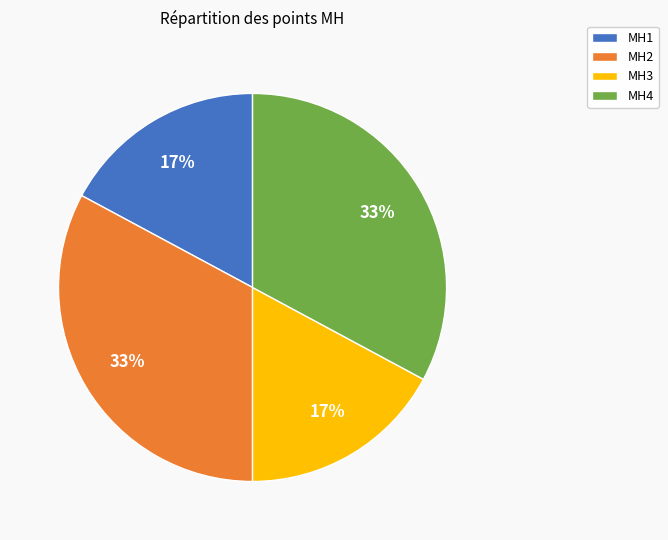

How many segments does this pie chart have?

4